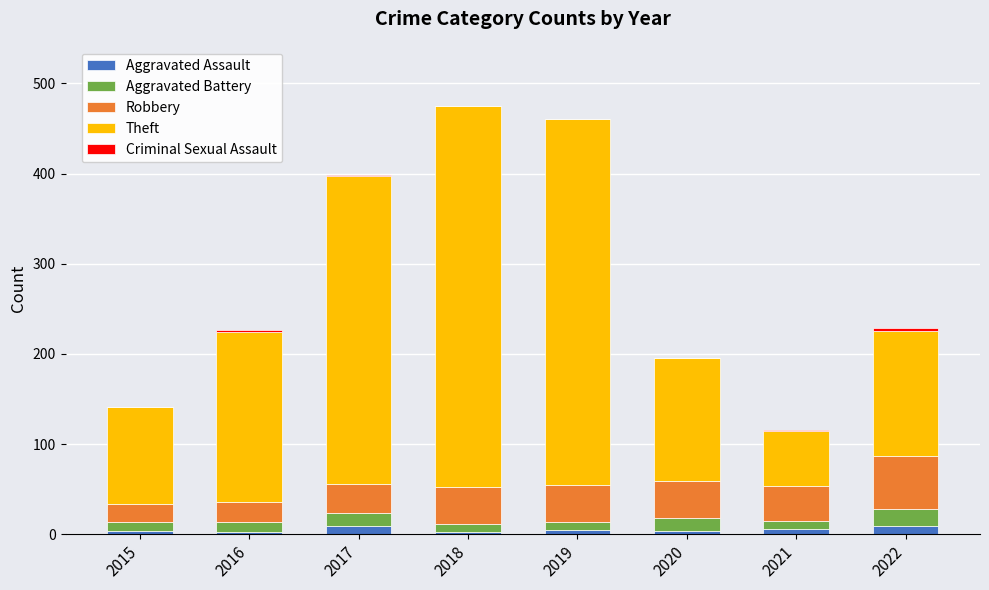

The Aggravated Assault series shows 5 at 2019. True or false?

True